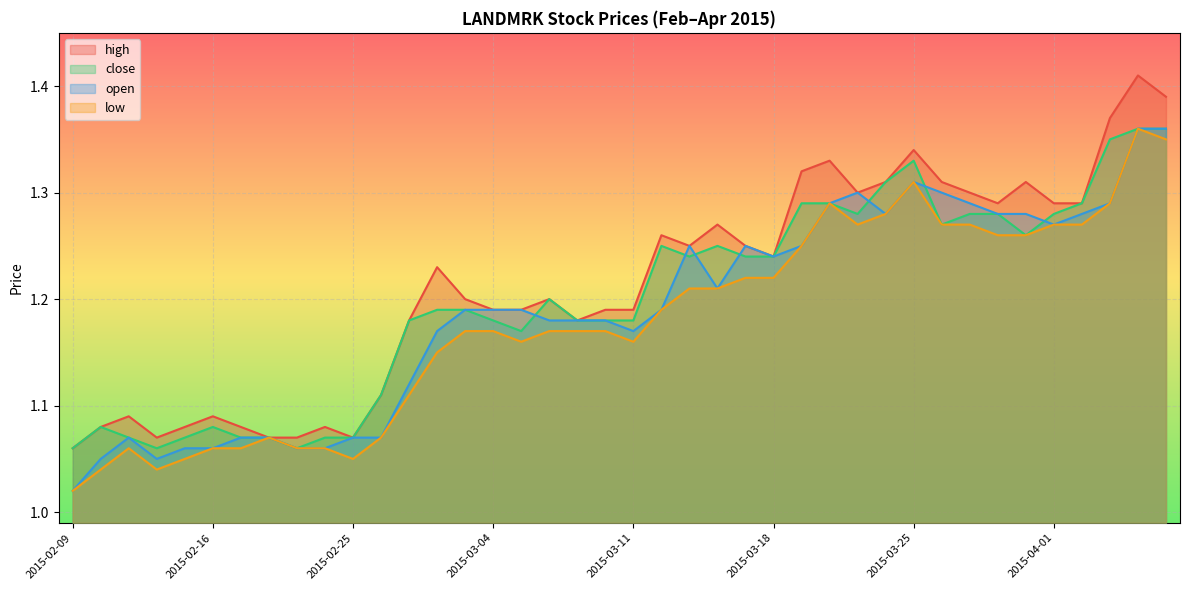

Reading left to right, what are all the values shown in this chart?

high: 2015-02-09=1.1	2015-02-10=1.1	2015-02-11=1.1	2015-02-12=1.1	2015-02-13=1.1	2015-02-16=1.1	2015-02-17=1.1	2015-02-18=1.1	2015-02-23=1.1	2015-02-24=1.1	2015-02-25=1.1	2015-02-26=1.1	2015-02-27=1.2	2015-03-02=1.2	2015-03-03=1.2	2015-03-04=1.2	2015-03-05=1.2	2015-03-06=1.2	2015-03-09=1.2	2015-03-10=1.2	2015-03-11=1.2	2015-03-12=1.3	2015-03-13=1.2	2015-03-16=1.3	2015-03-17=1.2	2015-03-18=1.2	2015-03-19=1.3	2015-03-20=1.3	2015-03-23=1.3	2015-03-24=1.3	2015-03-25=1.3	2015-03-26=1.3	2015-03-27=1.3	2015-03-30=1.3	2015-03-31=1.3	2015-04-01=1.3	2015-04-02=1.3	2015-04-03=1.4	2015-04-06=1.4	2015-04-07=1.4
close: 2015-02-09=1.1	2015-02-10=1.1	2015-02-11=1.1	2015-02-12=1.1	2015-02-13=1.1	2015-02-16=1.1	2015-02-17=1.1	2015-02-18=1.1	2015-02-23=1.1	2015-02-24=1.1	2015-02-25=1.1	2015-02-26=1.1	2015-02-27=1.2	2015-03-02=1.2	2015-03-03=1.2	2015-03-04=1.2	2015-03-05=1.2	2015-03-06=1.2	2015-03-09=1.2	2015-03-10=1.2	2015-03-11=1.2	2015-03-12=1.2	2015-03-13=1.2	2015-03-16=1.2	2015-03-17=1.2	2015-03-18=1.2	2015-03-19=1.3	2015-03-20=1.3	2015-03-23=1.3	2015-03-24=1.3	2015-03-25=1.3	2015-03-26=1.3	2015-03-27=1.3	2015-03-30=1.3	2015-03-31=1.3	2015-04-01=1.3	2015-04-02=1.3	2015-04-03=1.4	2015-04-06=1.4	2015-04-07=1.4
open: 2015-02-09=1.0	2015-02-10=1.1	2015-02-11=1.1	2015-02-12=1.1	2015-02-13=1.1	2015-02-16=1.1	2015-02-17=1.1	2015-02-18=1.1	2015-02-23=1.1	2015-02-24=1.1	2015-02-25=1.1	2015-02-26=1.1	2015-02-27=1.1	2015-03-02=1.2	2015-03-03=1.2	2015-03-04=1.2	2015-03-05=1.2	2015-03-06=1.2	2015-03-09=1.2	2015-03-10=1.2	2015-03-11=1.2	2015-03-12=1.2	2015-03-13=1.2	2015-03-16=1.2	2015-03-17=1.2	2015-03-18=1.2	2015-03-19=1.2	2015-03-20=1.3	2015-03-23=1.3	2015-03-24=1.3	2015-03-25=1.3	2015-03-26=1.3	2015-03-27=1.3	2015-03-30=1.3	2015-03-31=1.3	2015-04-01=1.3	2015-04-02=1.3	2015-04-03=1.3	2015-04-06=1.4	2015-04-07=1.4
low: 2015-02-09=1.0	2015-02-10=1.0	2015-02-11=1.1	2015-02-12=1.0	2015-02-13=1.1	2015-02-16=1.1	2015-02-17=1.1	2015-02-18=1.1	2015-02-23=1.1	2015-02-24=1.1	2015-02-25=1.1	2015-02-26=1.1	2015-02-27=1.1	2015-03-02=1.1	2015-03-03=1.2	2015-03-04=1.2	2015-03-05=1.2	2015-03-06=1.2	2015-03-09=1.2	2015-03-10=1.2	2015-03-11=1.2	2015-03-12=1.2	2015-03-13=1.2	2015-03-16=1.2	2015-03-17=1.2	2015-03-18=1.2	2015-03-19=1.2	2015-03-20=1.3	2015-03-23=1.3	2015-03-24=1.3	2015-03-25=1.3	2015-03-26=1.3	2015-03-27=1.3	2015-03-30=1.3	2015-03-31=1.3	2015-04-01=1.3	2015-04-02=1.3	2015-04-03=1.3	2015-04-06=1.4	2015-04-07=1.4